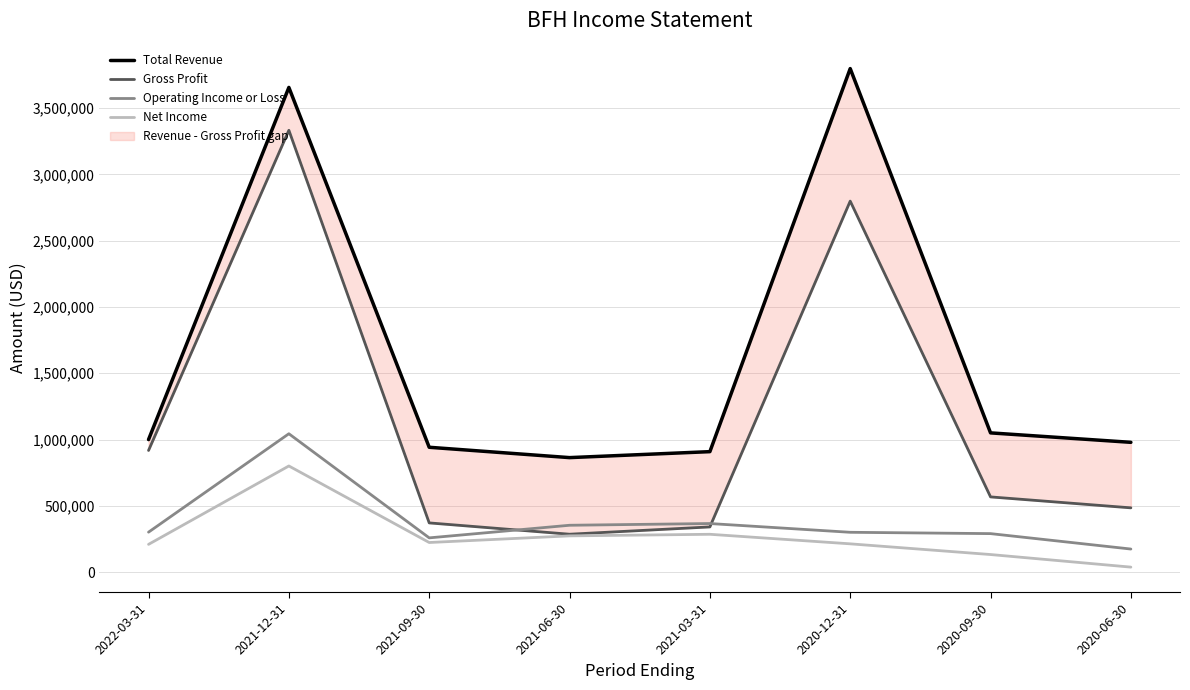

Which series changed the most between 2021-09-30 and 2020-06-30?

Net Income